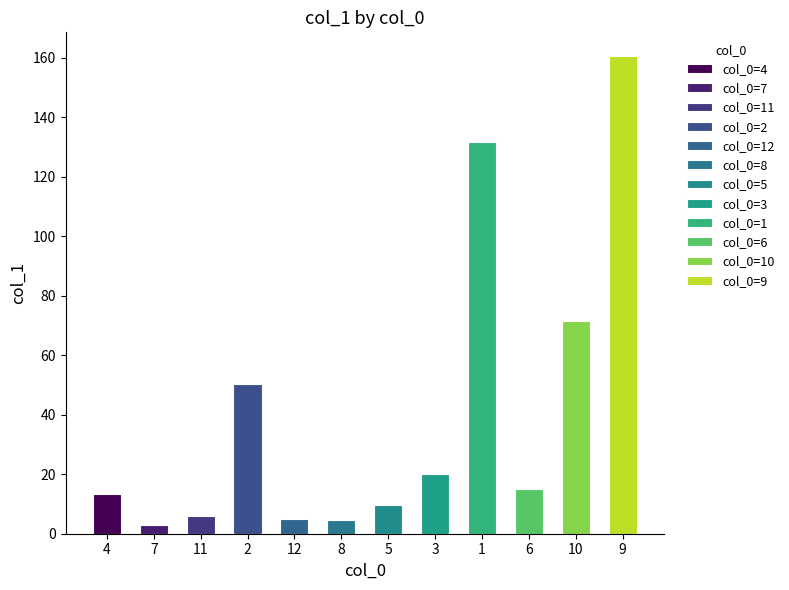

Reading left to right, transcribe all the data shown in this chart.

4=13.4	7=3.1	11=5.8	2=50.2	12=5.0	8=4.7	5=9.8	3=20.2	1=131.7	6=15.0	10=71.7	9=160.6